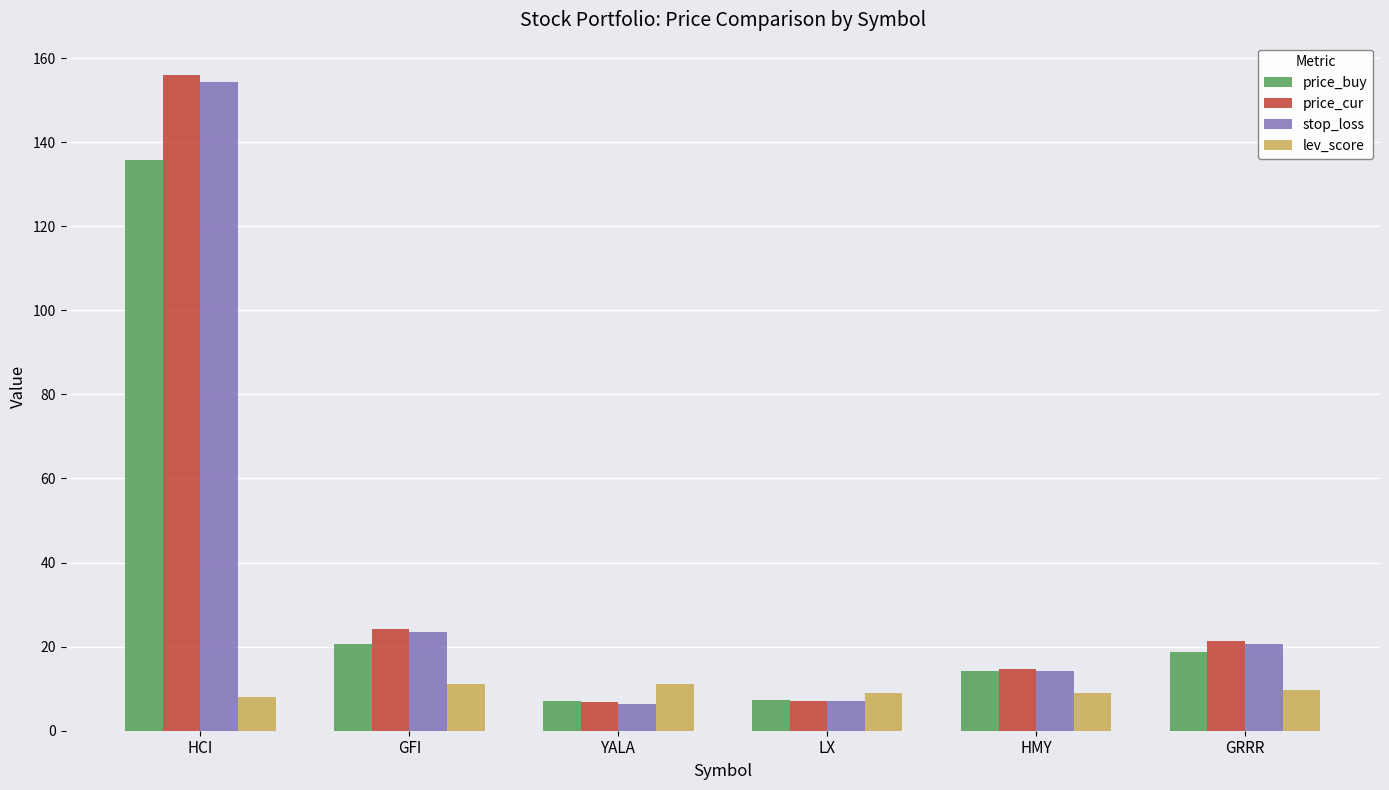

What is the label of the 5th bar from the left?

HMY